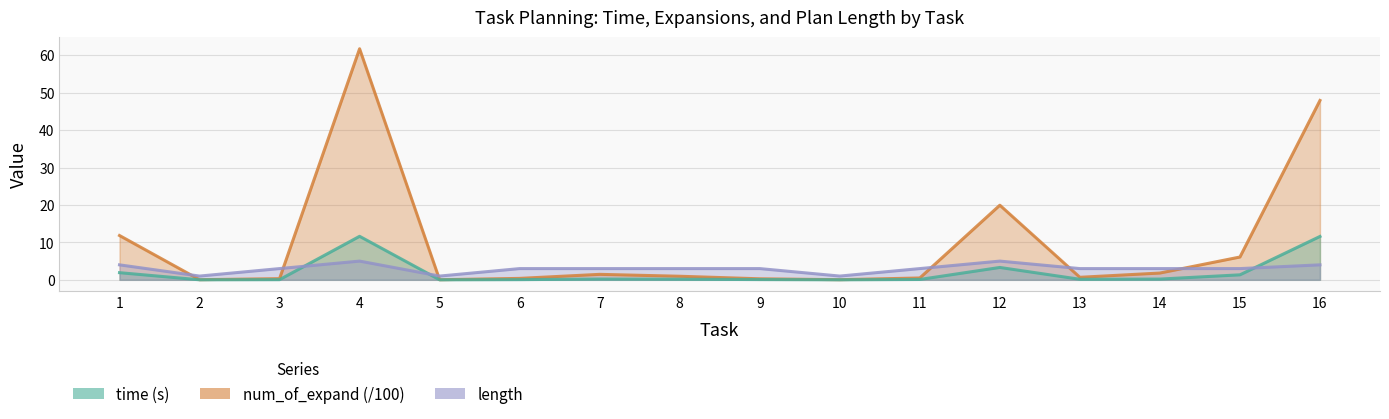

True or false: time and num_of_expand intersect in this chart.

False